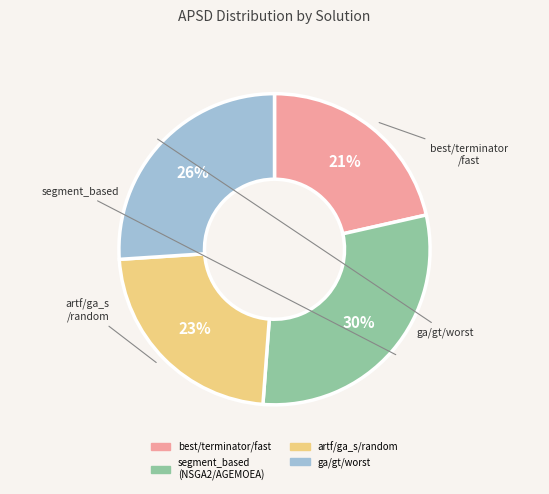

Is there a majority slice in this chart?

No